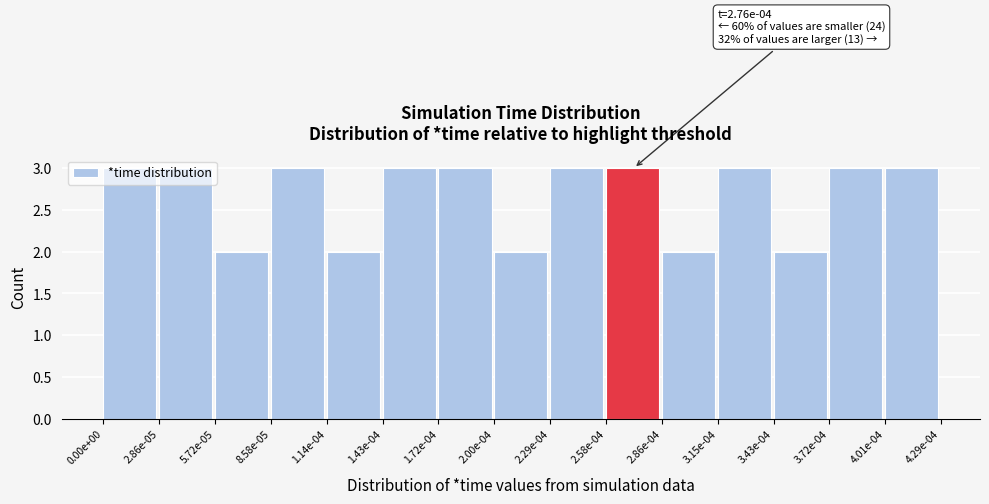

What is the ratio of the value at 3.72e-04 to the value at 3.43e-04?

1.5